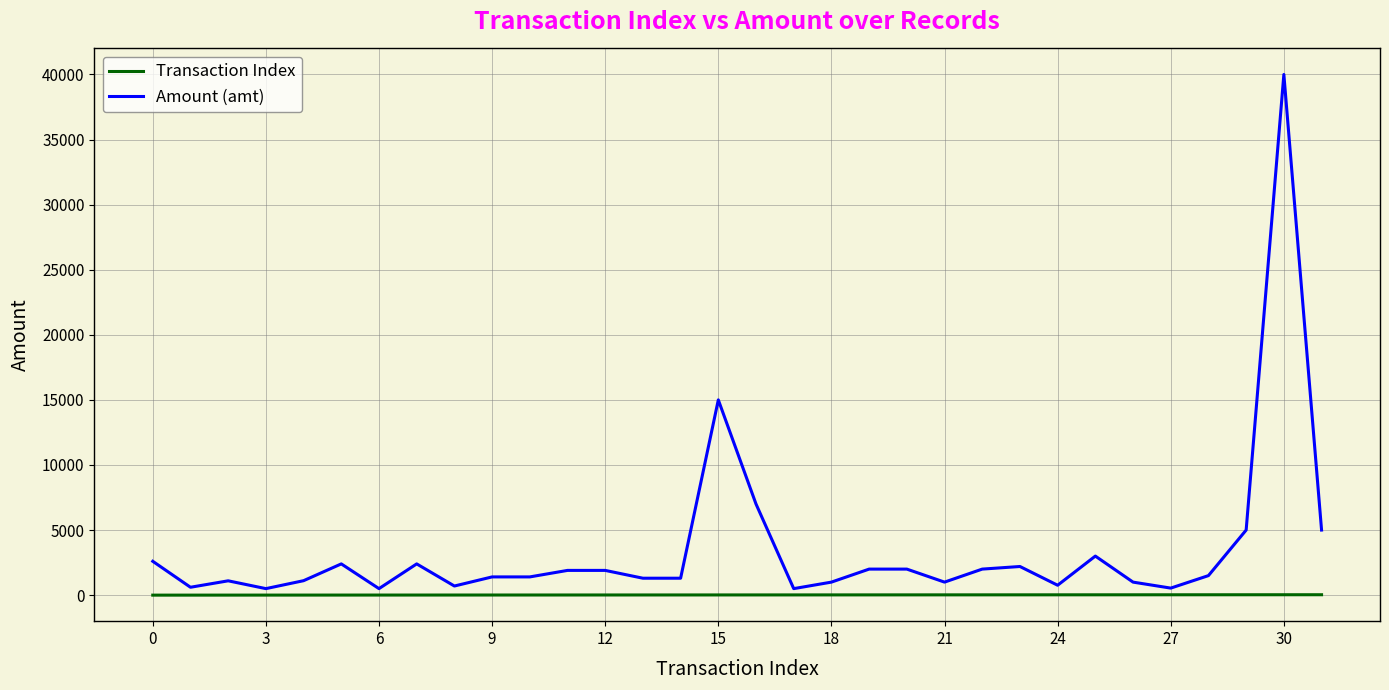

Which series has the largest range (max minus min)?

Amount (amt)